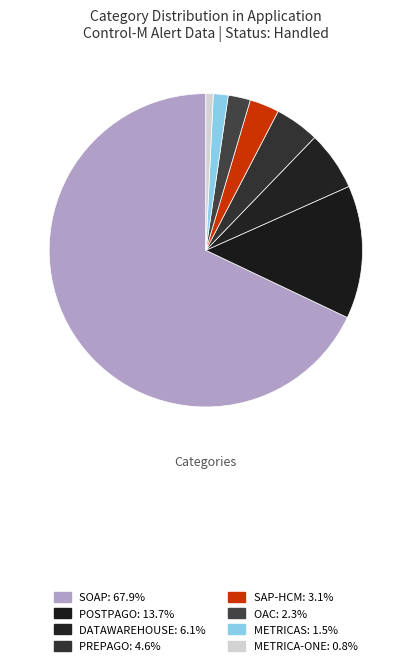

What percentage do SOAP and POSTPAGO together represent?

81.7%